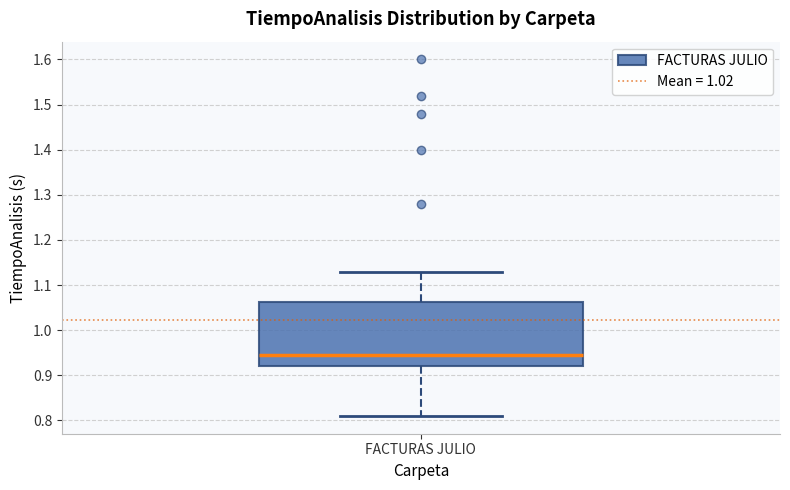

Read this box plot against the y-axis: the position of the median line, the range covered by the box, and the ends of both whiskers. The values are not printed on the chart, so give them approximately, as read against the axis.

median 0.95, box 0.92 to 1.06, whiskers 0.81 to 1.13